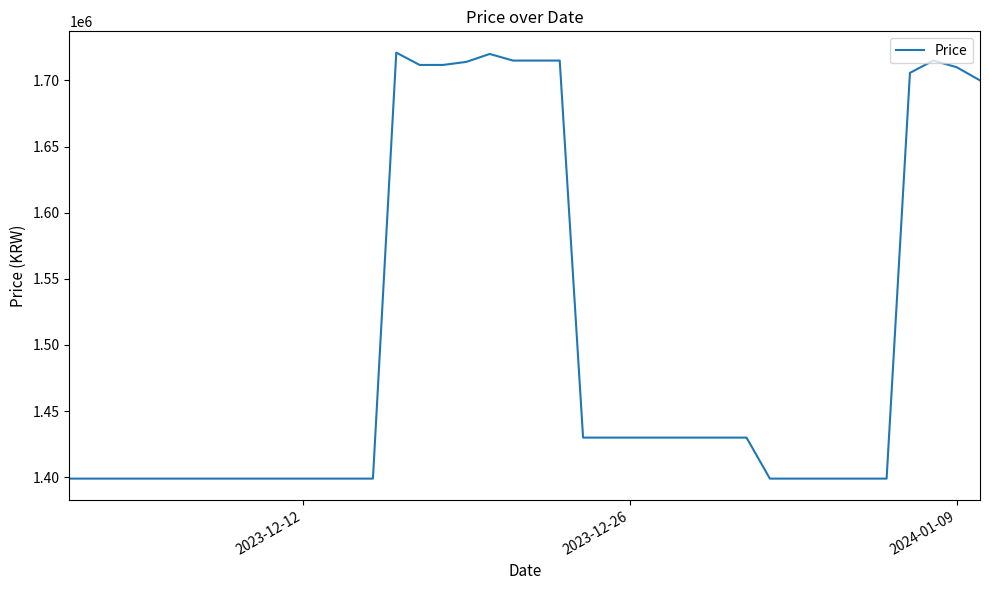

What is the smallest value displayed?

1399000